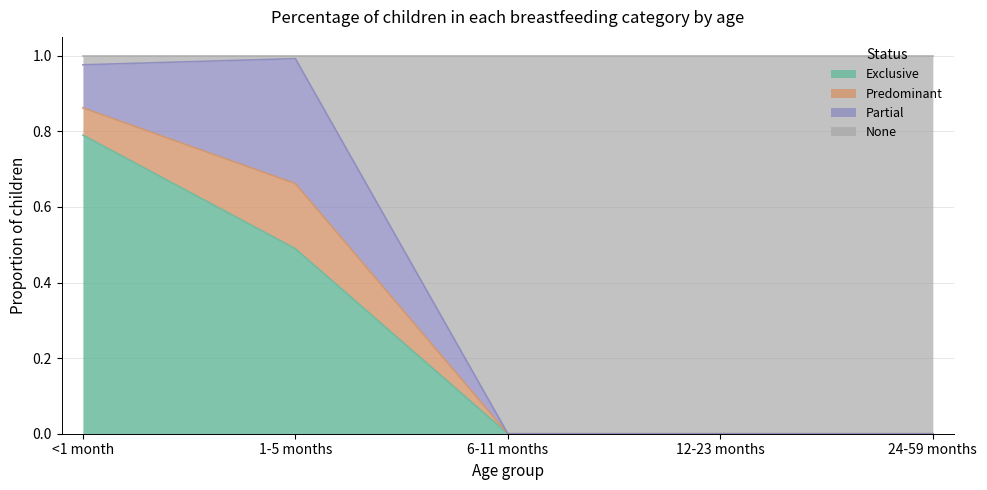

How many data points in Exclusive are above 0?

2